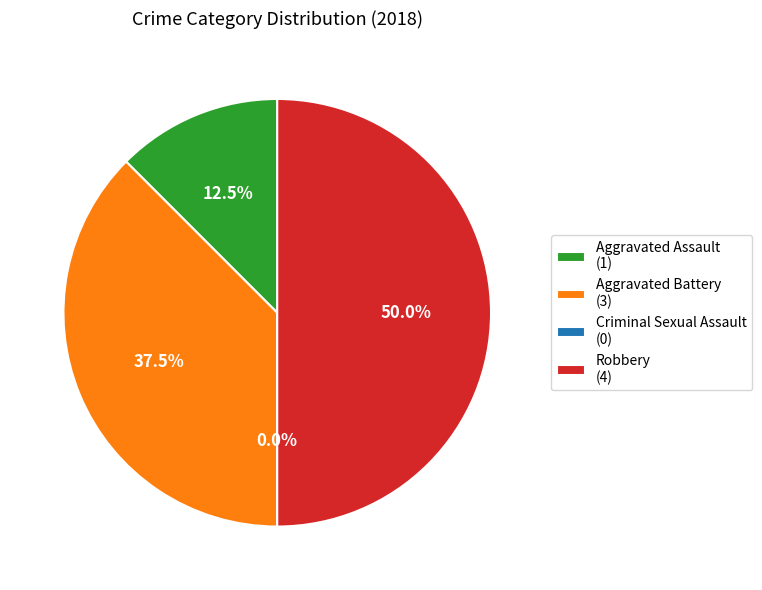

Combined, do Criminal Sexual Assault and Robbery account for over 50%?

No